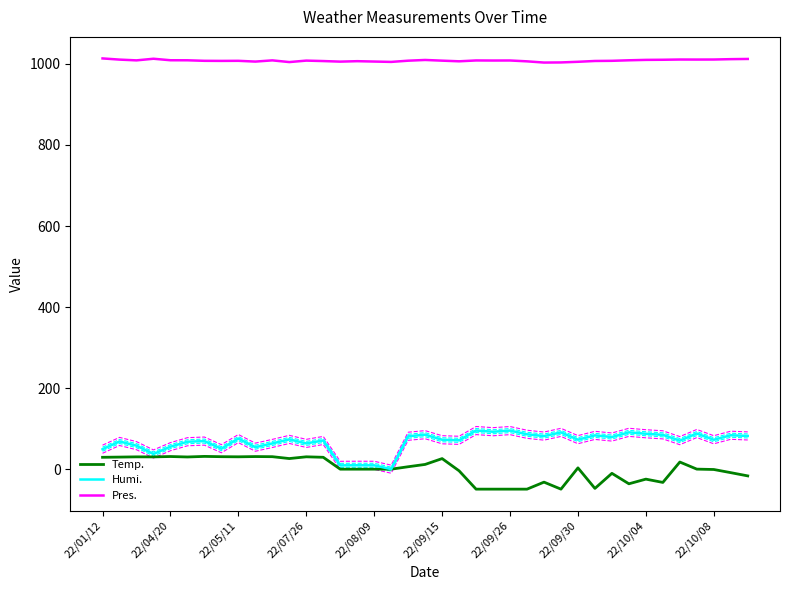

How many negative values does the Temp. series have?

15